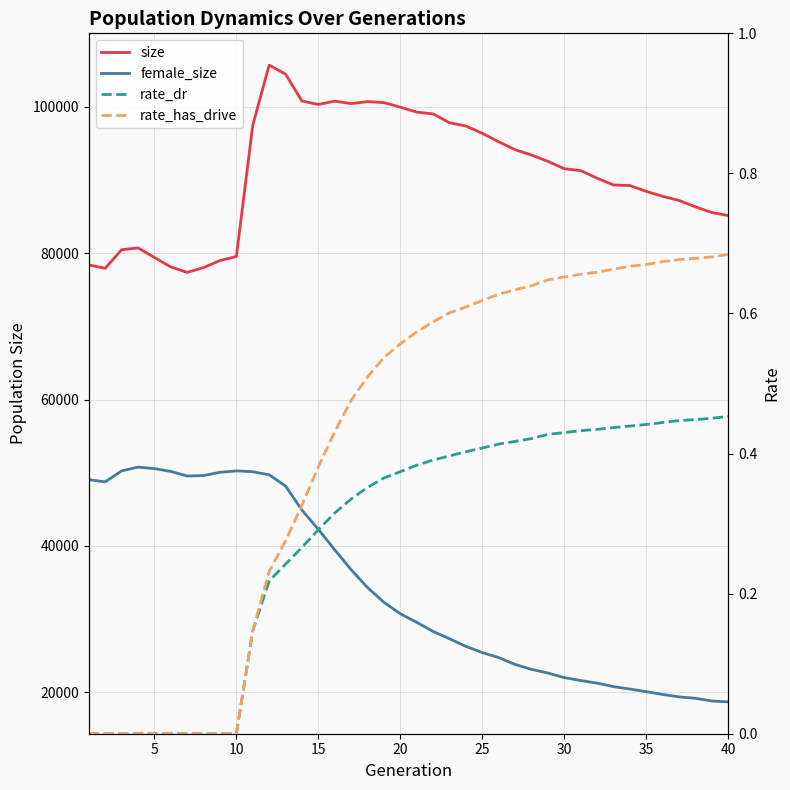

Reading right to left, extract all data points from this chart.

size: 85122.0	85534.0	86315.0	87182.0	87747.0	88424.0	89223.0	89301.0	90225.0	91258.0	91519.0	92524.0	93387.0	94114.0	95197.0	96350.0	97351.0	97805.0	99005.0	99252.0	99925.0	100551.0	100691.0	100413.0	100751.0	100296.0	100764.0	104442.0	105667.0	97479.0	79528.0	78980.0	78017.0	77367.0	78109.0	79405.0	80714.0	80453.0	77925.0	78377.0
female_size: 18702.0	18819.0	19190.0	19380.0	19716.0	20095.0	20451.0	20789.0	21259.0	21617.0	22018.0	22643.0	23143.0	23823.0	24748.0	25435.0	26276.0	27321.0	28319.0	29569.0	30739.0	32299.0	34312.0	36757.0	39469.0	42263.0	44890.0	48182.0	49720.0	50135.0	50253.0	50061.0	49617.0	49552.0	50176.0	50568.0	50765.0	50251.0	48750.0	49053.0
rate_dr: 0.5	0.5	0.4	0.4	0.4	0.4	0.4	0.4	0.4	0.4	0.4	0.4	0.4	0.4	0.4	0.4	0.4	0.4	0.4	0.4	0.4	0.4	0.4	0.3	0.3	0.3	0.3	0.2	0.2	0.1	0.0	0.0	0.0	0.0	0.0	0.0	0.0	0.0	0.0	0.0
rate_has_drive: 0.7	0.7	0.7	0.7	0.7	0.7	0.7	0.7	0.7	0.7	0.7	0.6	0.6	0.6	0.6	0.6	0.6	0.6	0.6	0.6	0.6	0.5	0.5	0.5	0.4	0.4	0.3	0.3	0.2	0.1	0.0	0.0	0.0	0.0	0.0	0.0	0.0	0.0	0.0	0.0